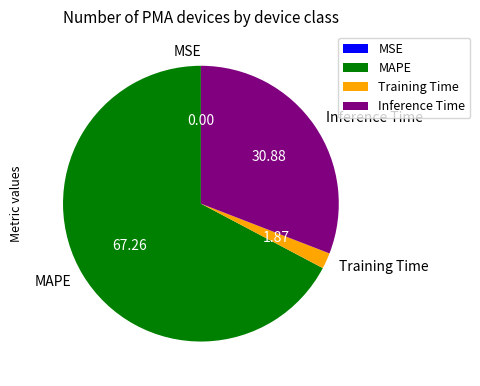

Which has a higher value, Inference Time or MAPE?

MAPE